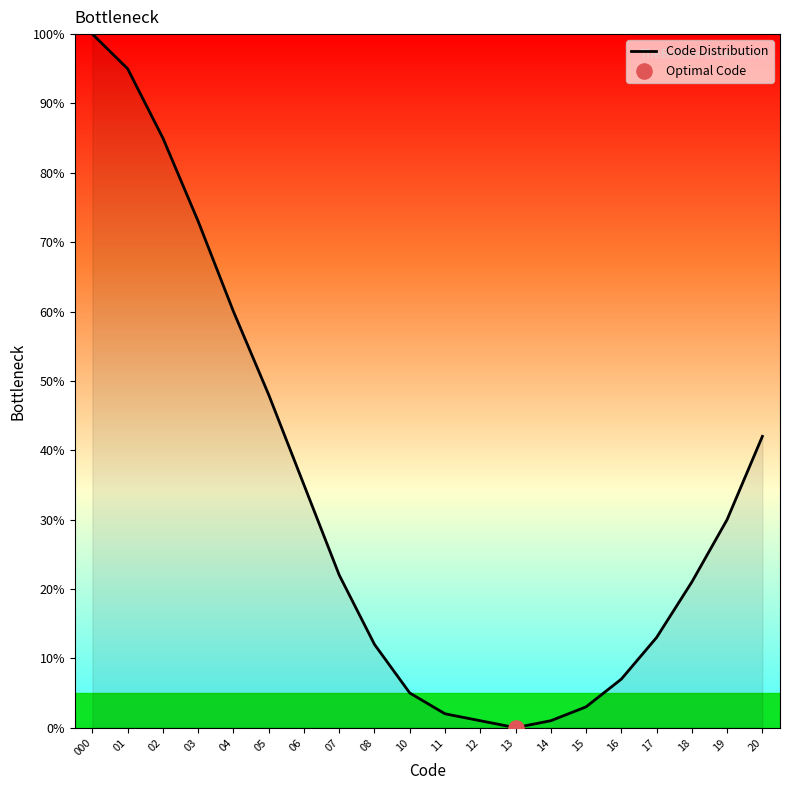

Between 04 and 08, which is larger?

04